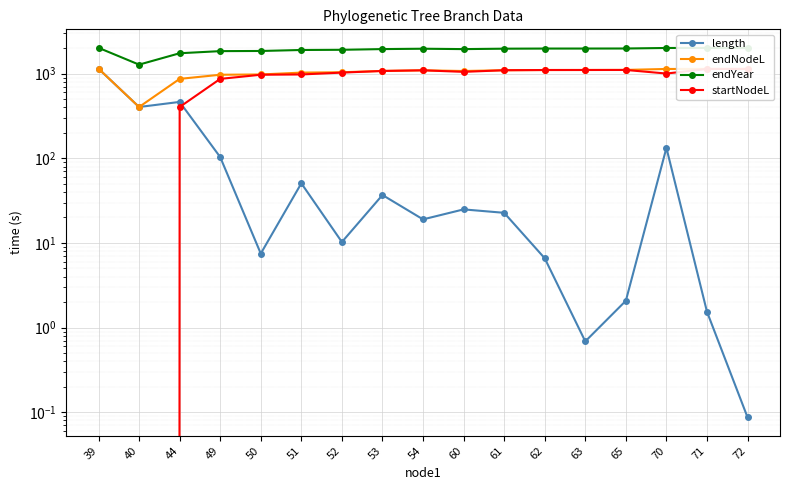

Rank the categories by endNodeL value from lowest to highest.

40, 44, 49, 50, 51, 52, 60, 53, 54, 61, 62, 63, 65, 70, 71, 72, 39